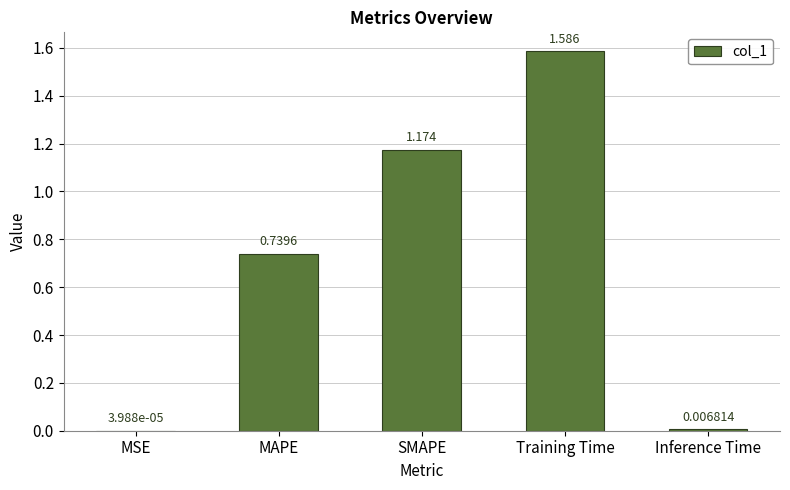

What is the change in value from MAPE to Inference Time?

-0.7